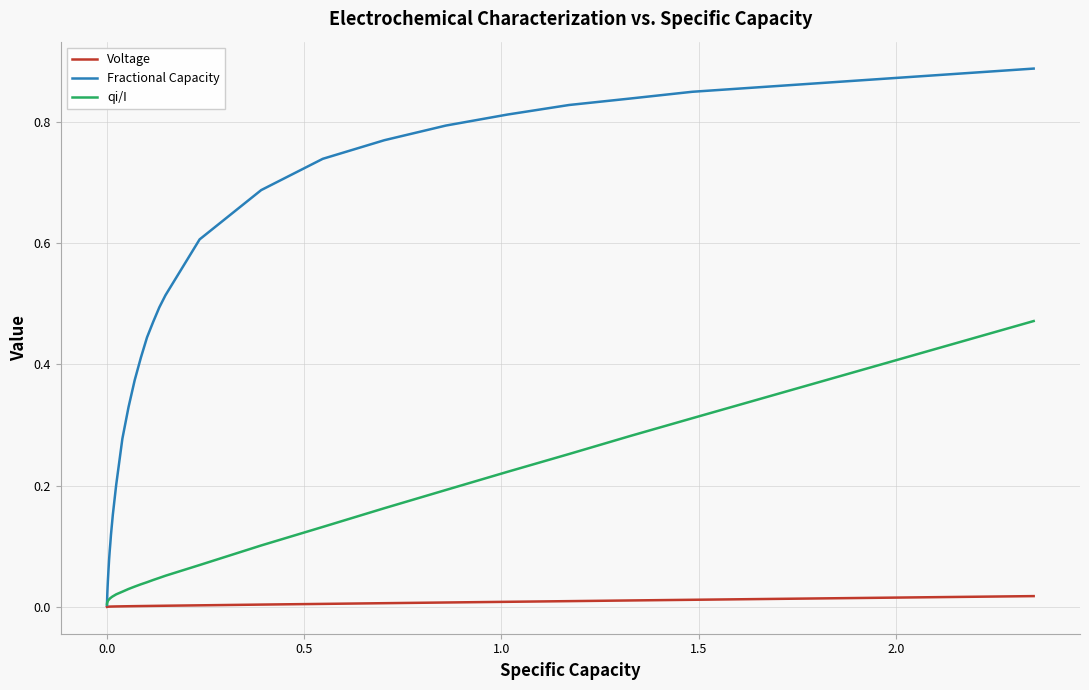

Does the chart have visible grid lines?

Yes